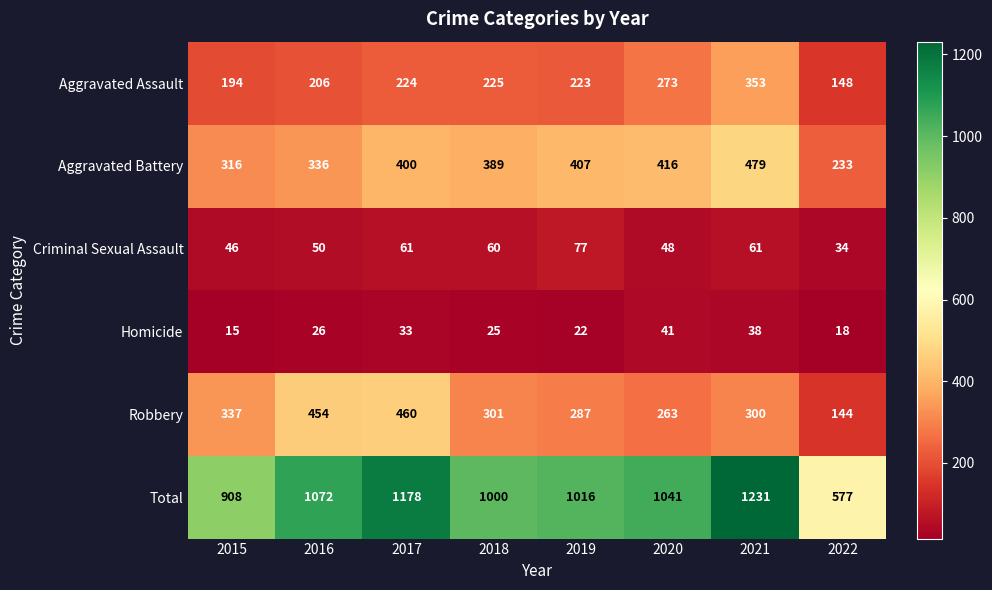

Which label corresponds to the smallest value in the chart?

2015